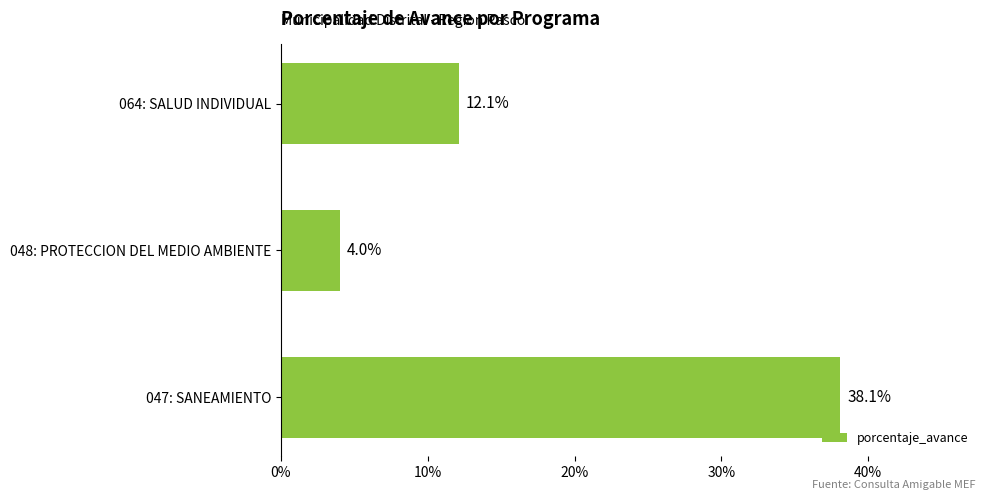

At which label is the value closest to 21?

064: SALUD INDIVIDUAL